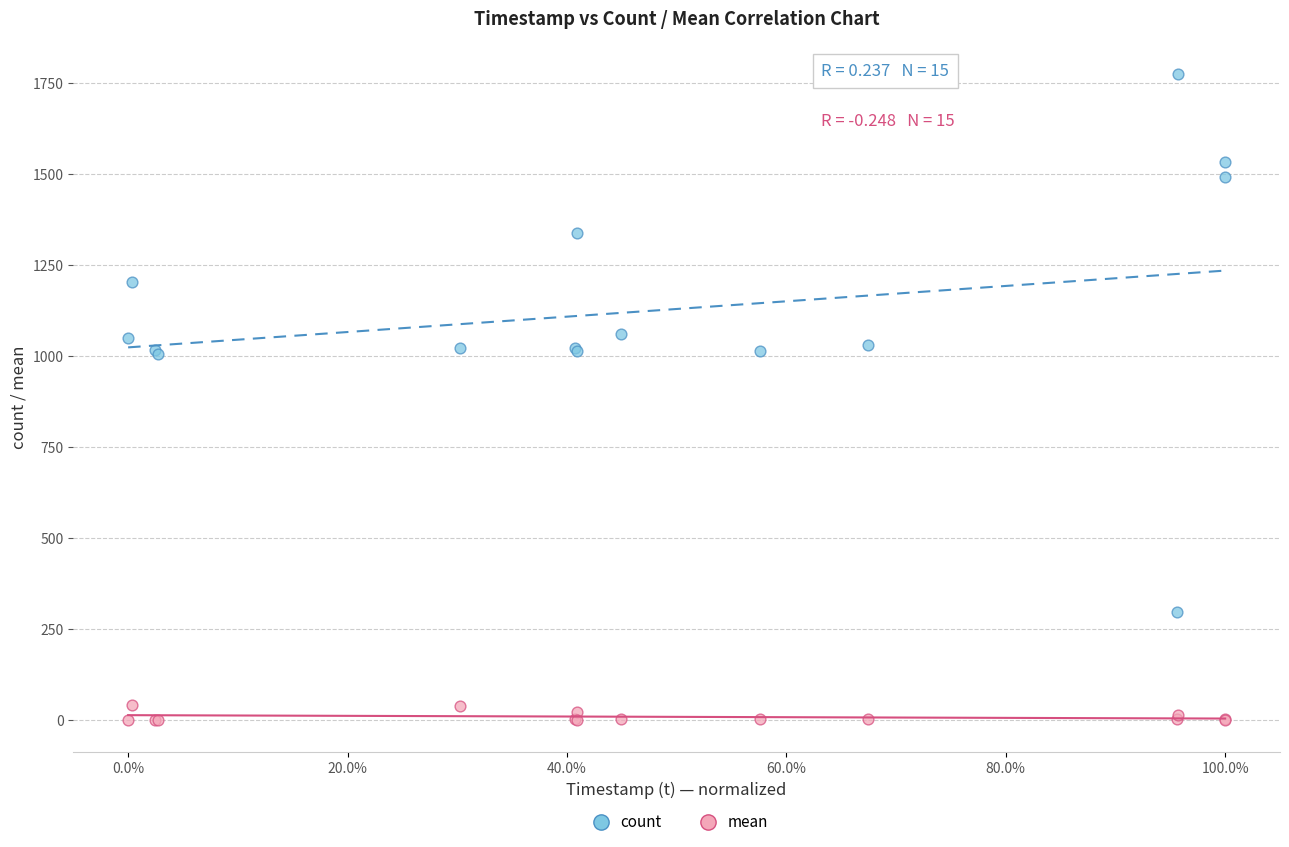

What are all the series names shown in the legend?

count, mean